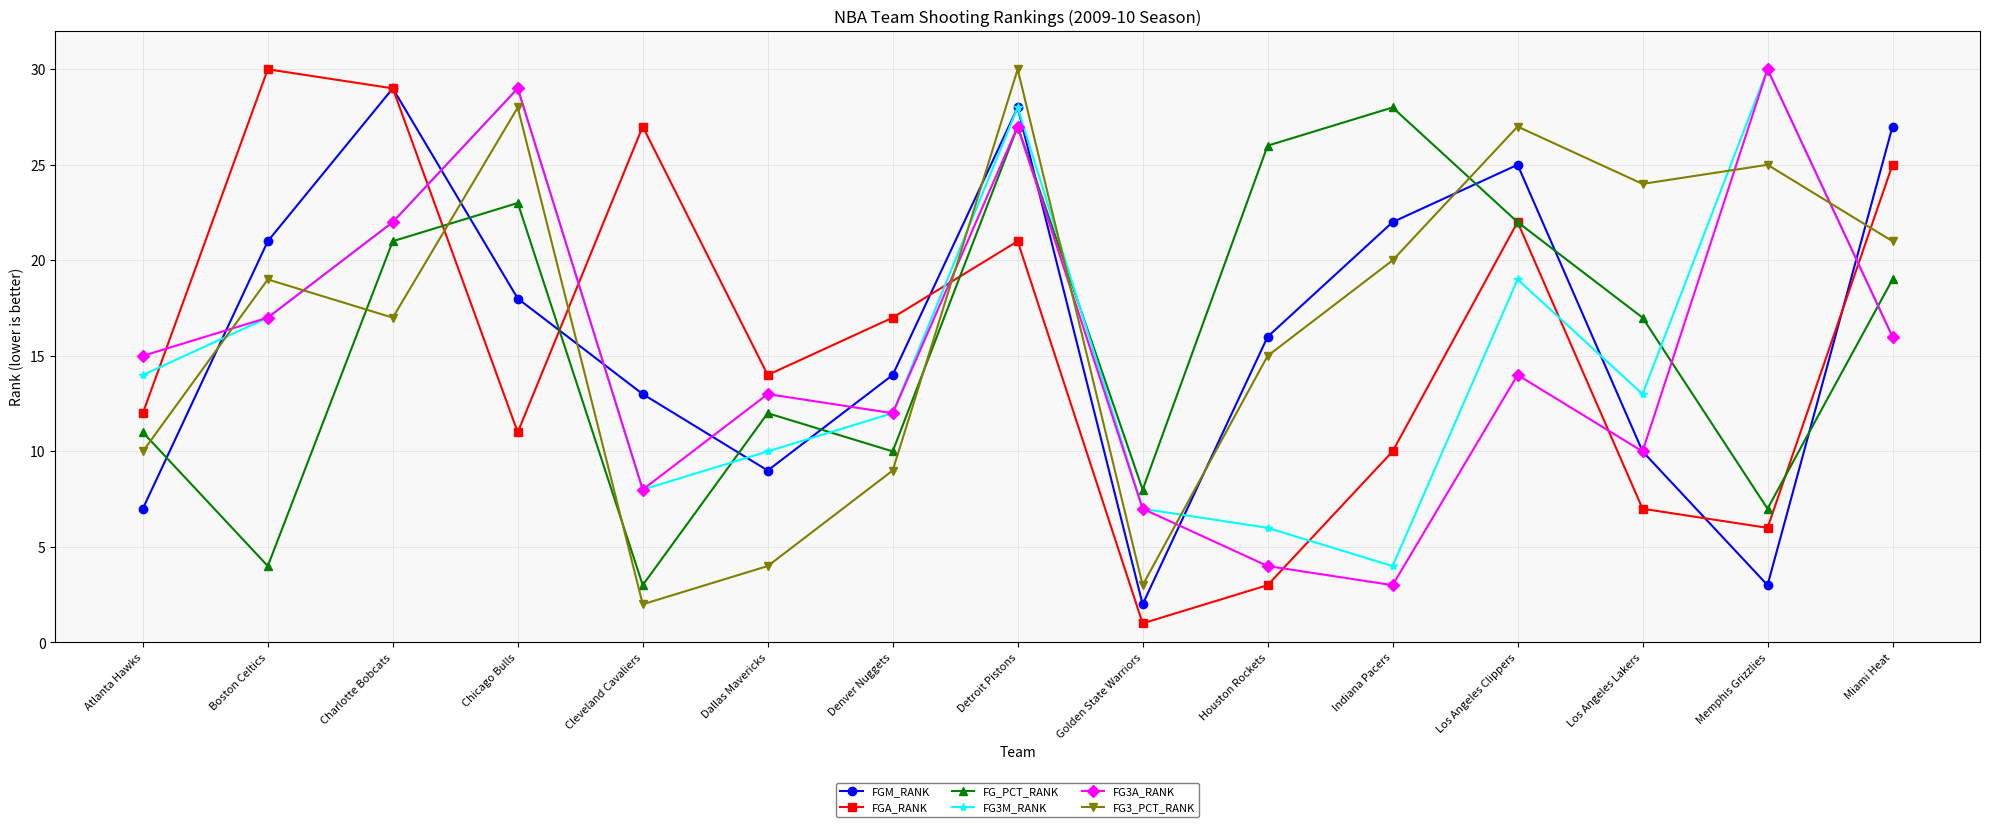

What is the difference between the maximum and minimum values in the FG3_PCT_RANK series?

28